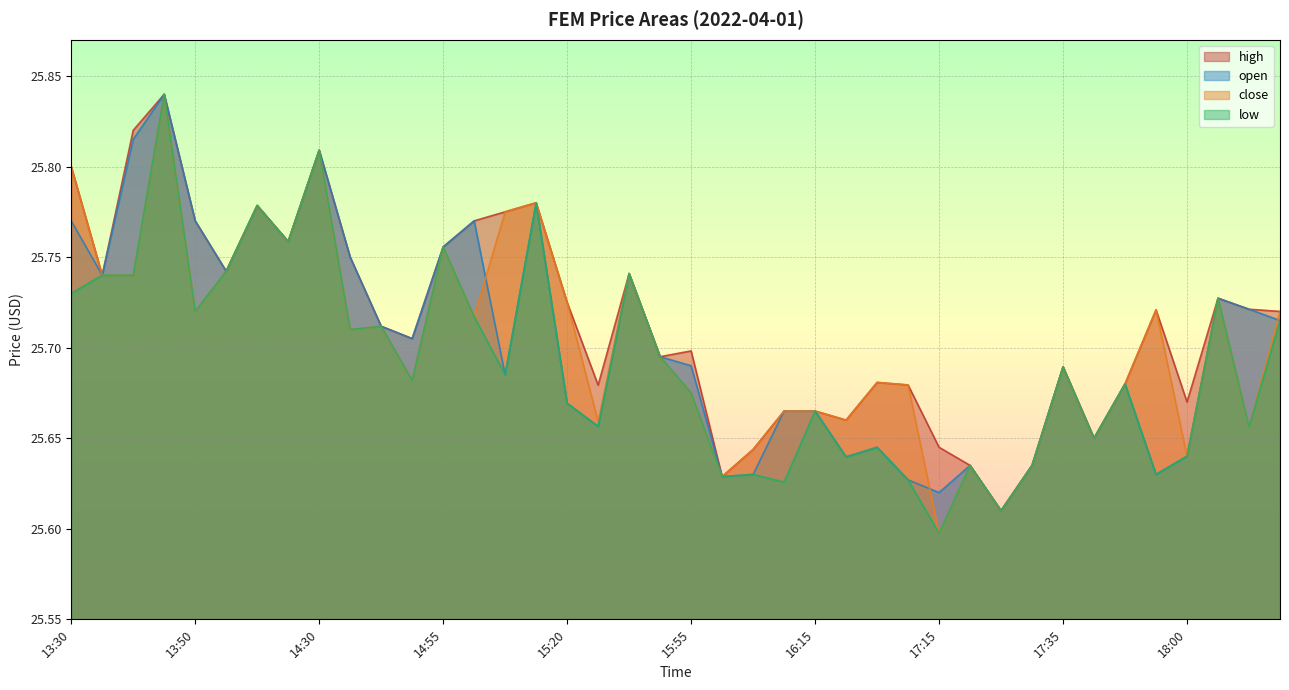

True or false: low and high intersect in this chart.

False